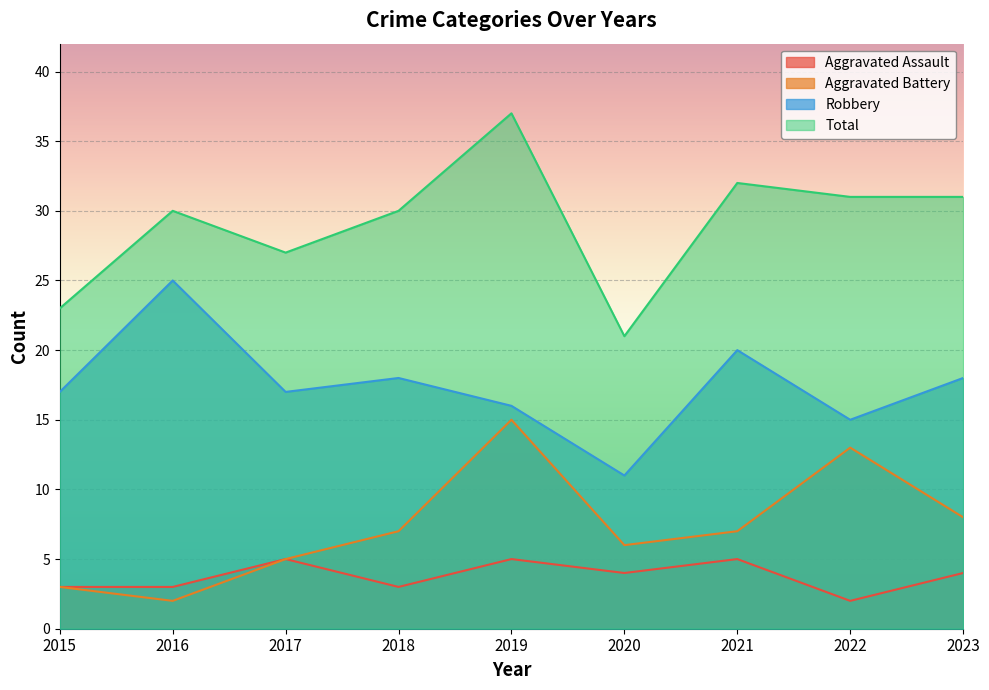

Which has a higher value, 2017 or 2020?

2017